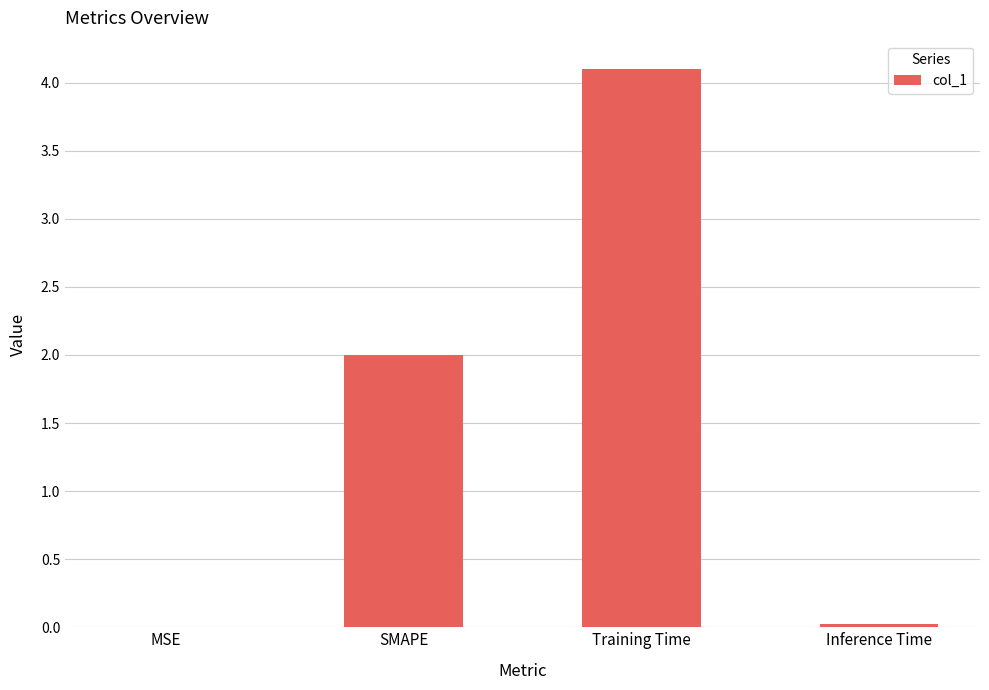

Read the value at SMAPE.

2.0